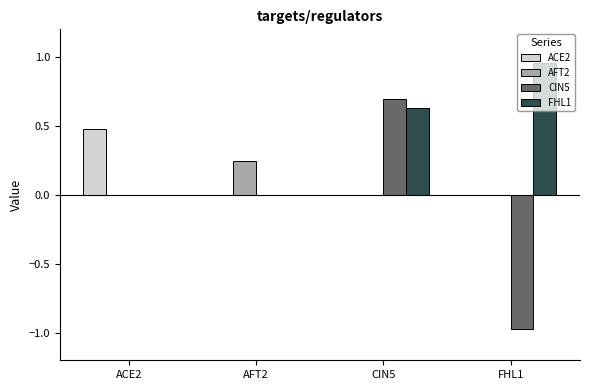

How many distinct data groups are displayed?

4